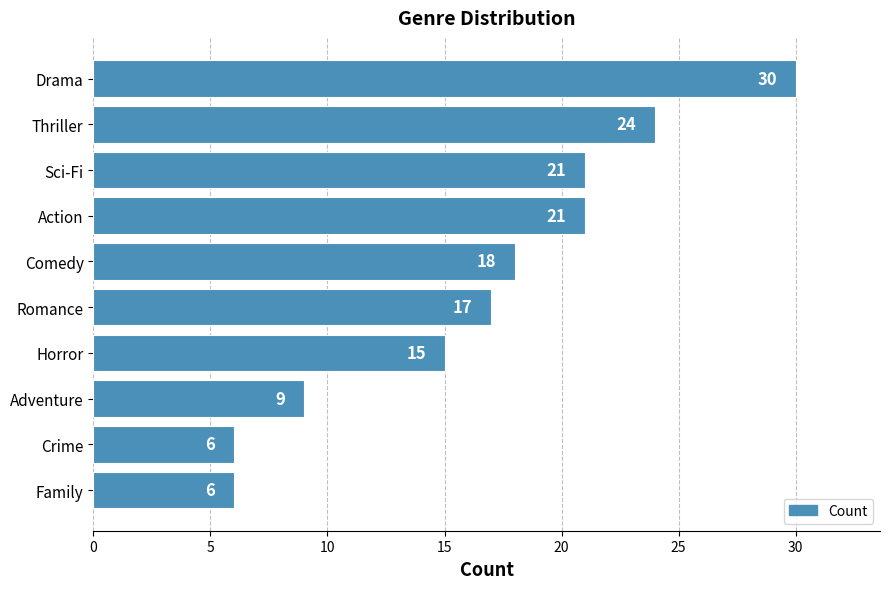

What is the ratio of the value at Horror to the value at Drama?

0.5